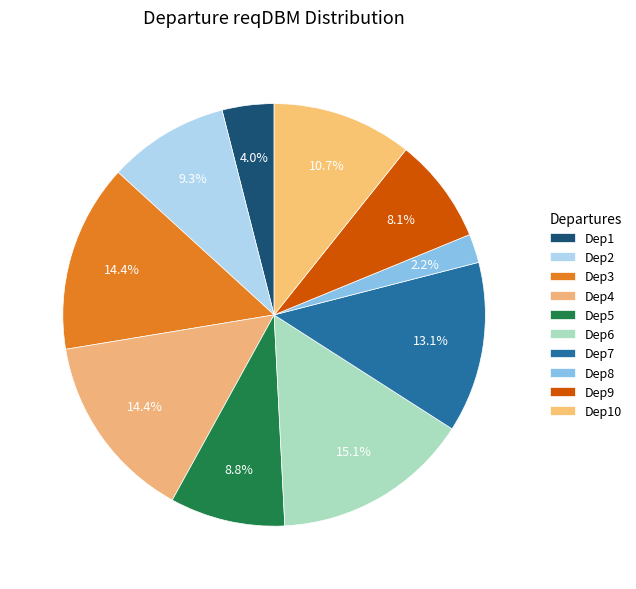

Which slice is the smallest?

Dep8